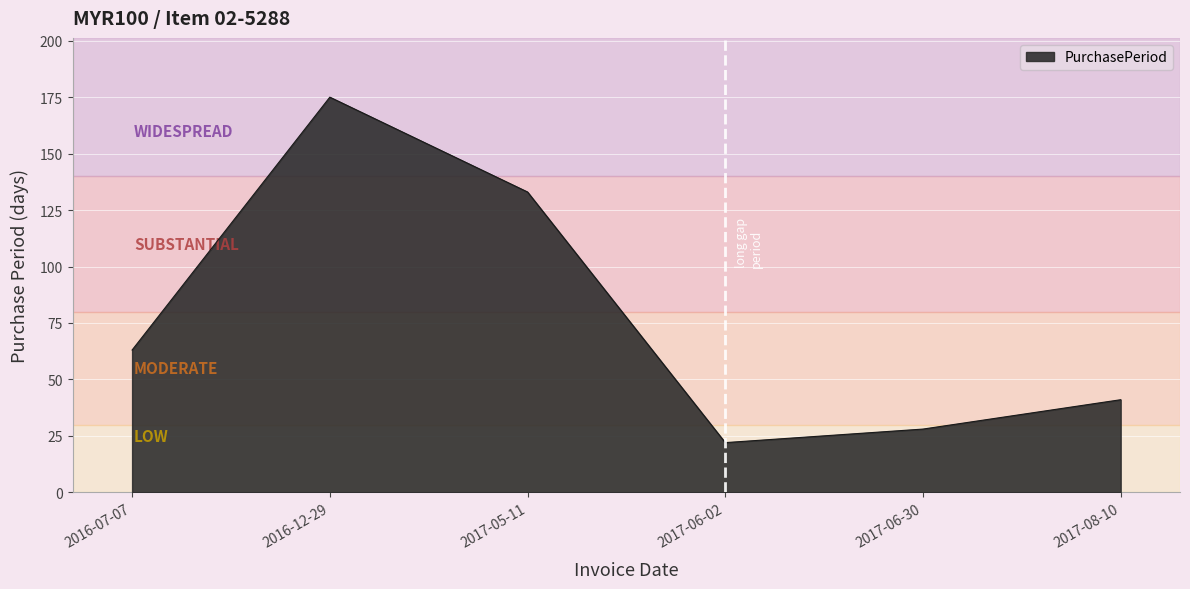

How many lines are shown in the chart?

1